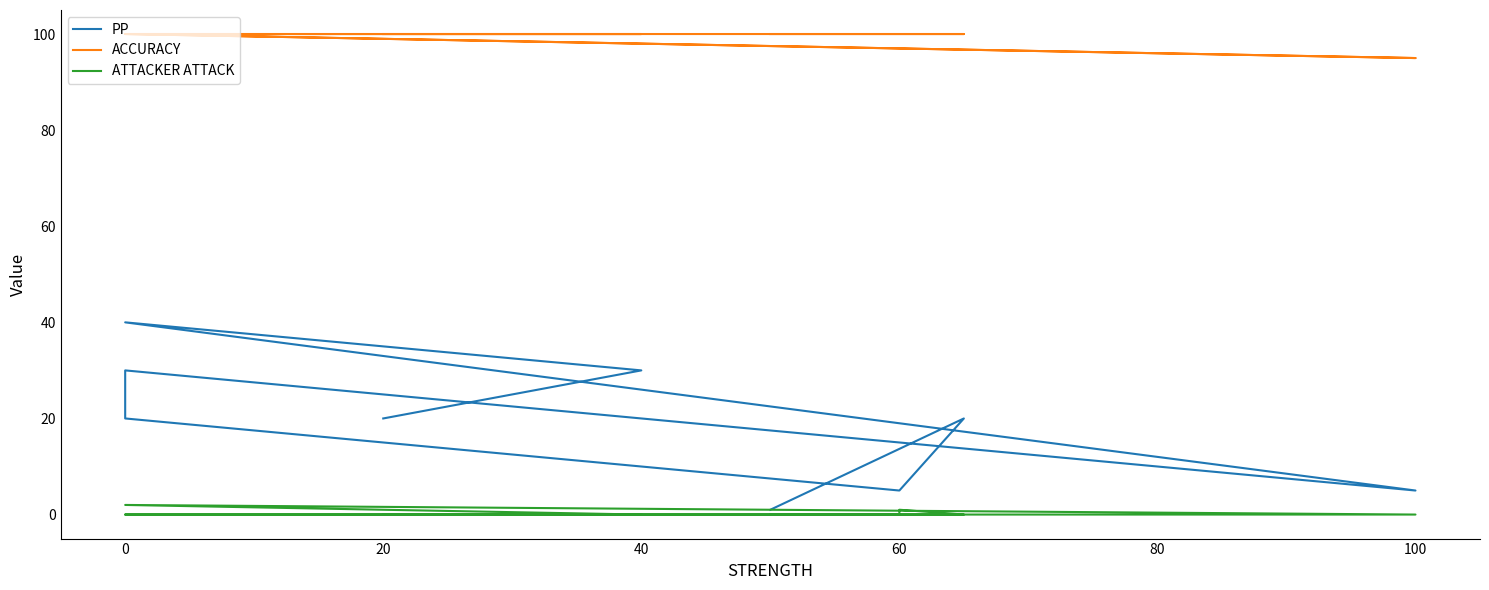

What is the difference between the second highest and second lowest values in the ATTACKER ATTACK series?

1